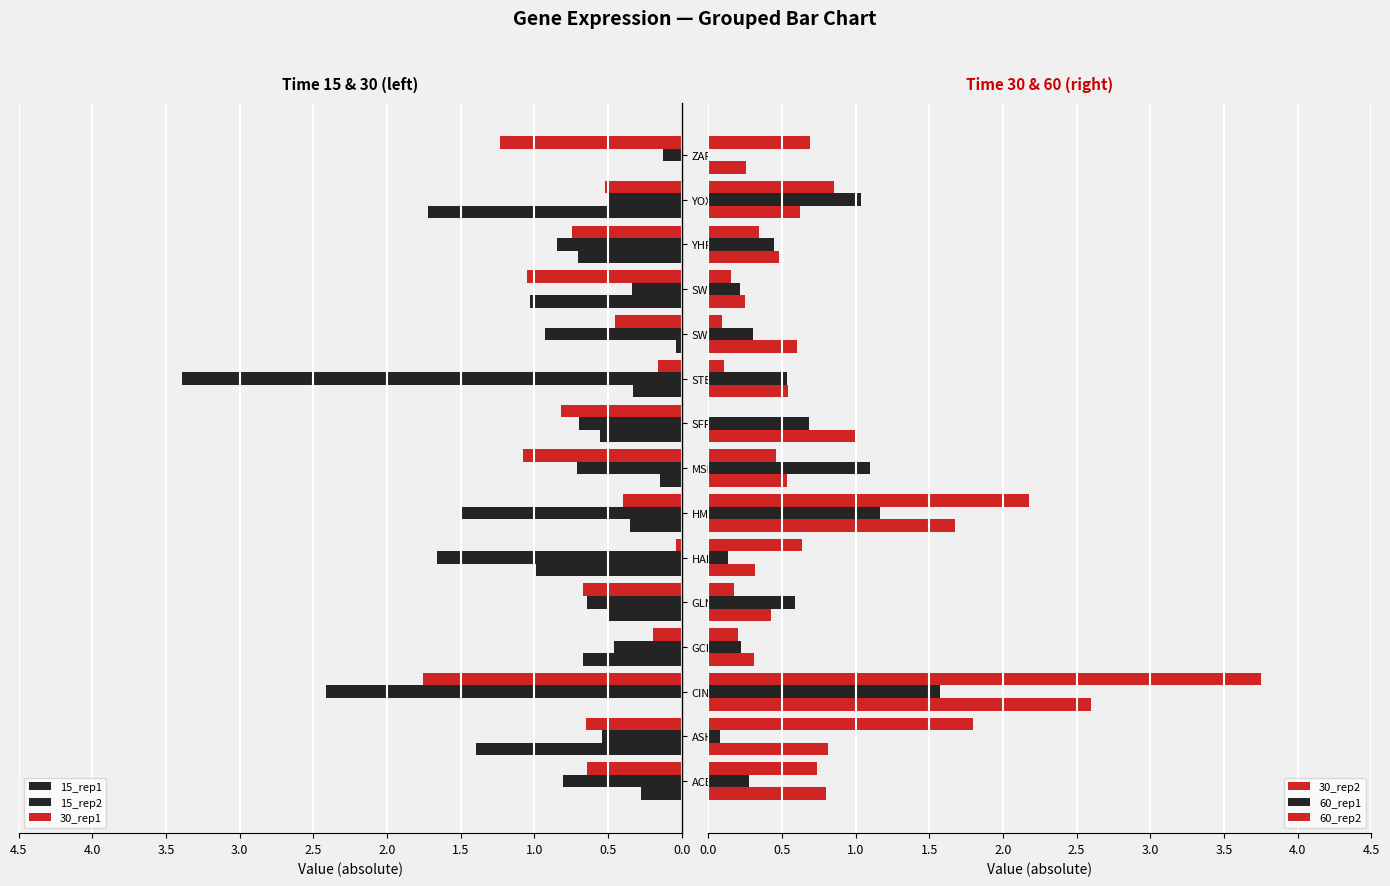

Rank the series at MSN2 from lowest to highest value.

15_rep1, 60_rep2, 30_rep2, 15_rep2, 30_rep1, 60_rep1